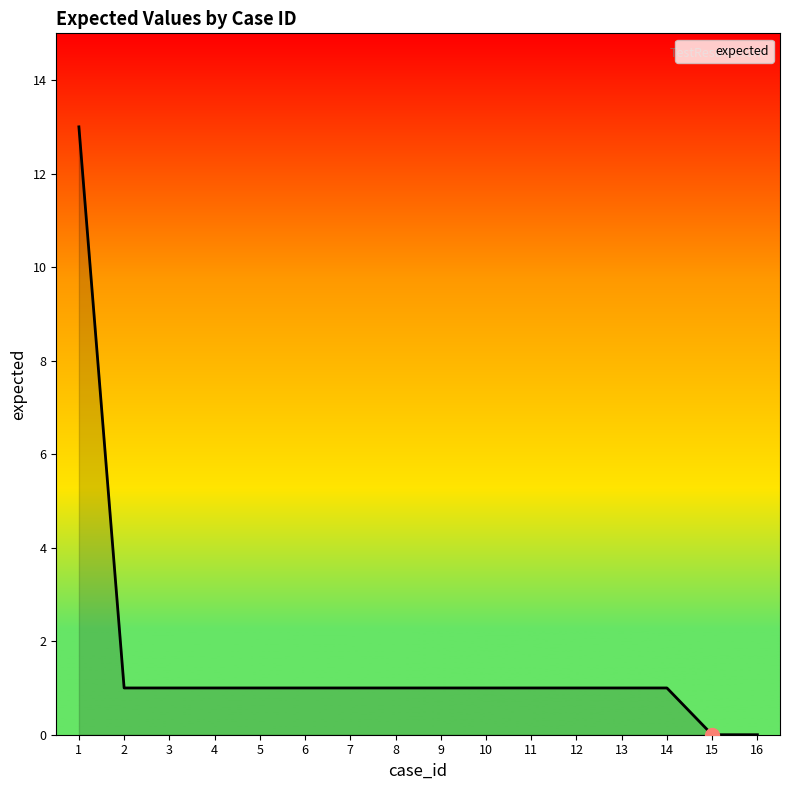

What is the ratio of the value at 6 to the value at 7?

1.0